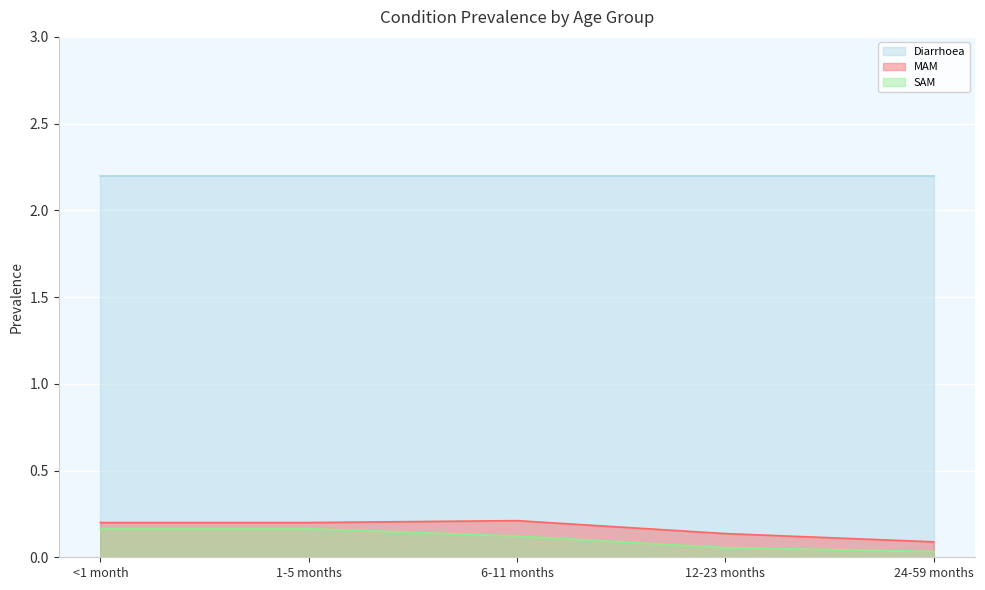

How many lines are shown in the chart?

3